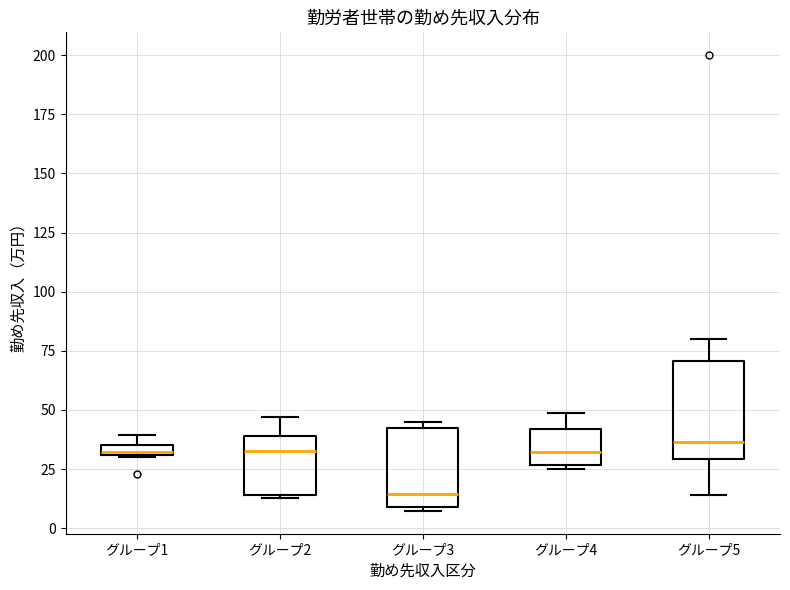

Which box's median line is the lowest?

グループ3